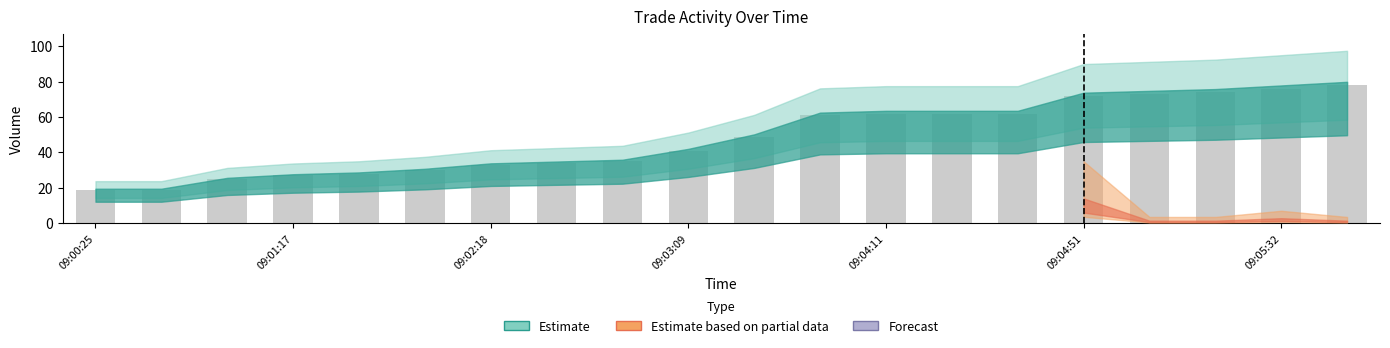

Does the chart contain any negative values?

No